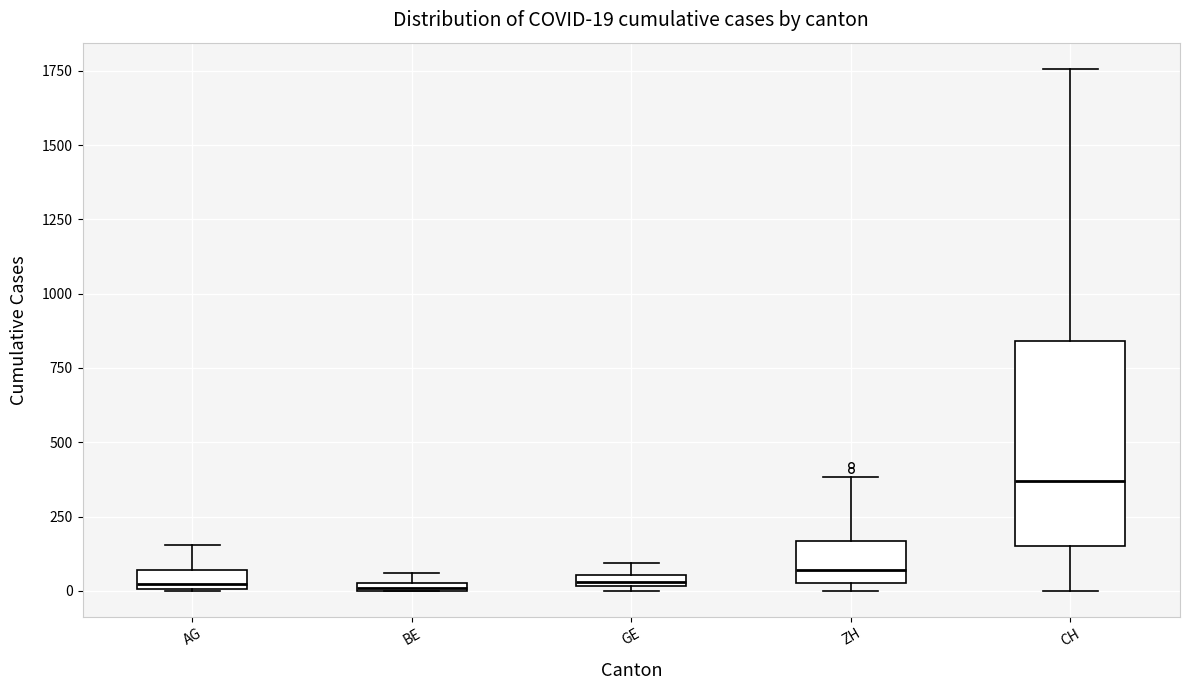

Which box is the tallest, from its lower edge to its upper edge?

CH